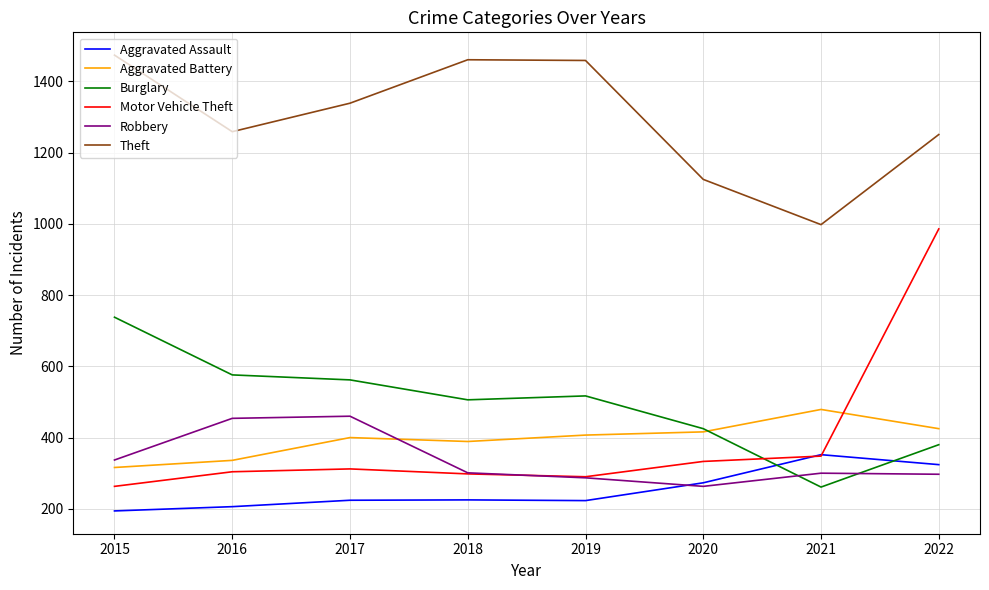

How many lines are shown in the chart?

6